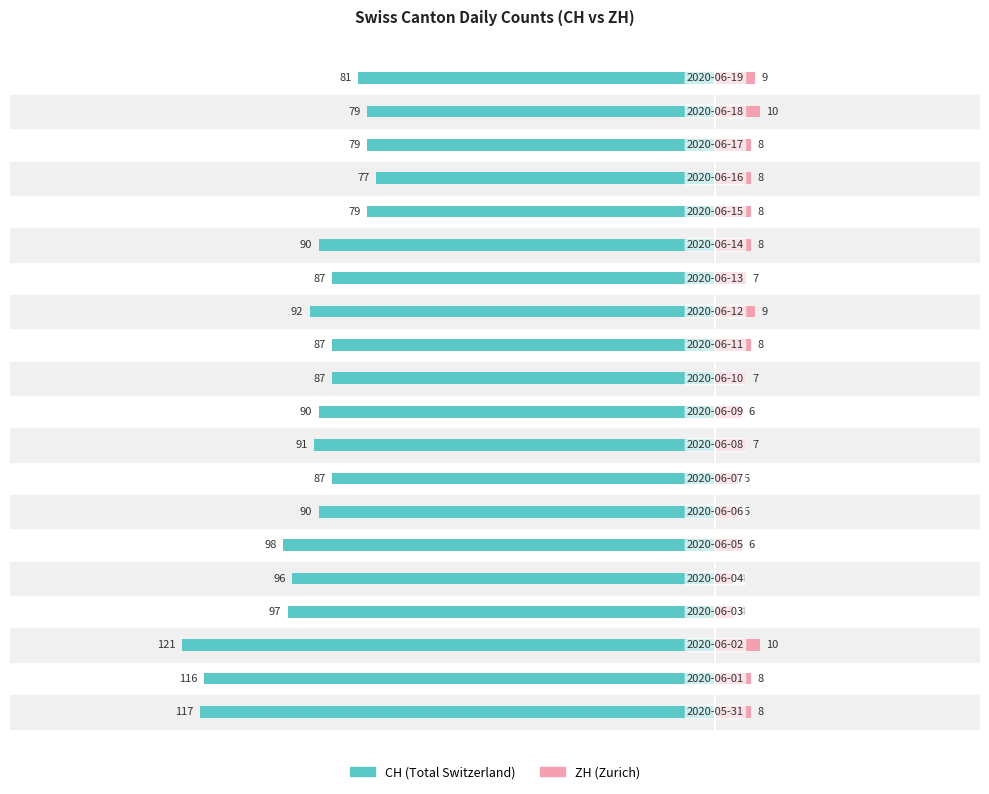

What is the value of the CH bar at the 2nd from the left?

-116